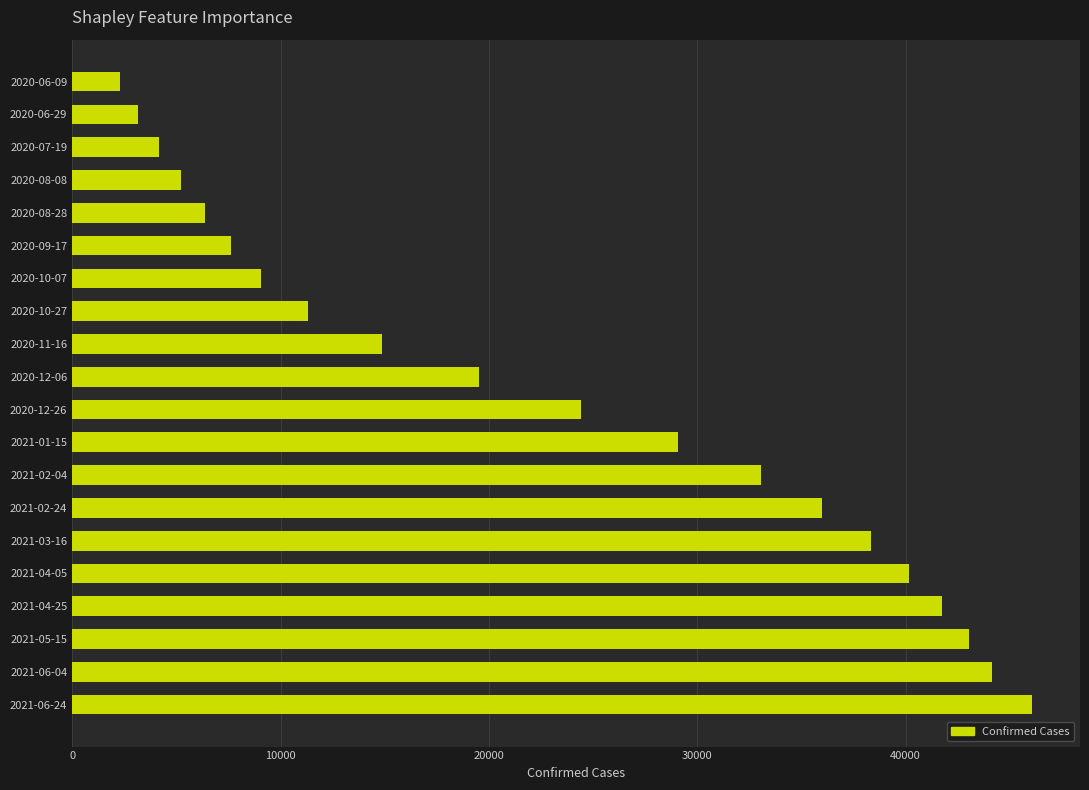

The value at 2021-02-24 is 23250. True or false?

False